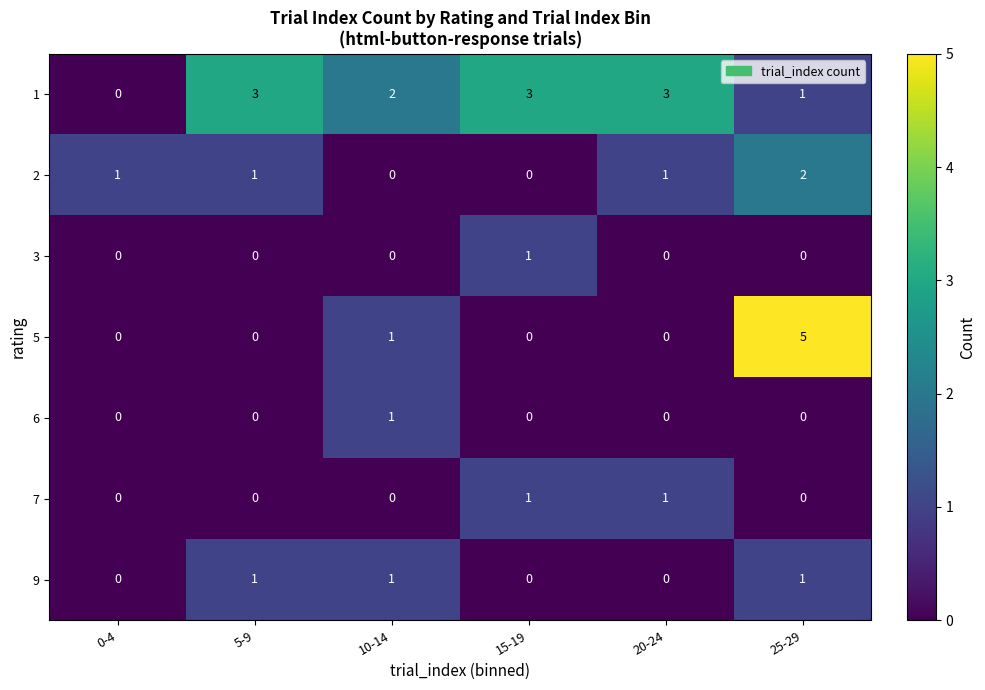

Is it true that 5 equals -2 at 20-24?

False